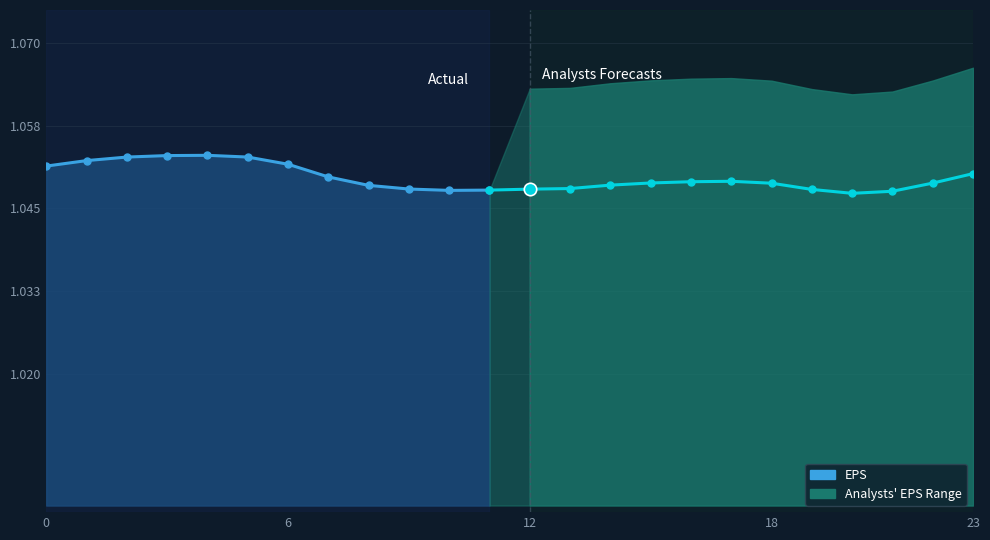

Approximately how many times larger is the value at 5 compared to 23?

1.0